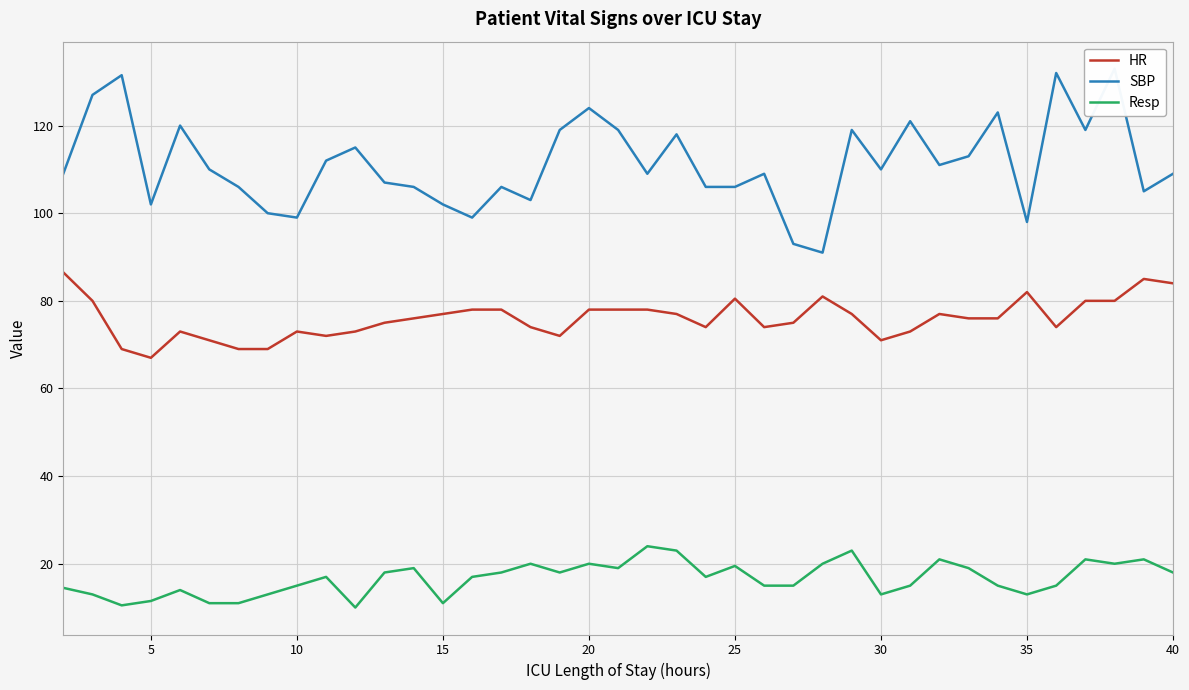

What is the minimum value for HR?

67.0